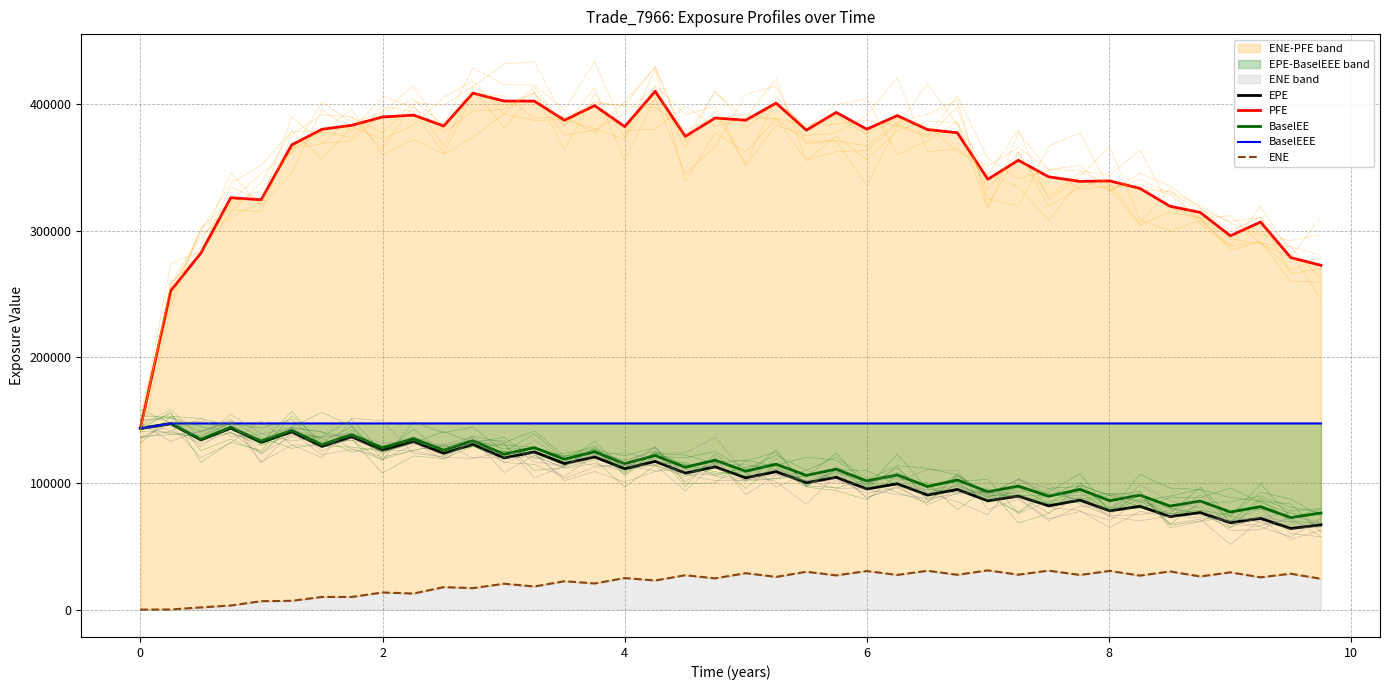

True or false: BaselEEE and EPE cross at least once.

False